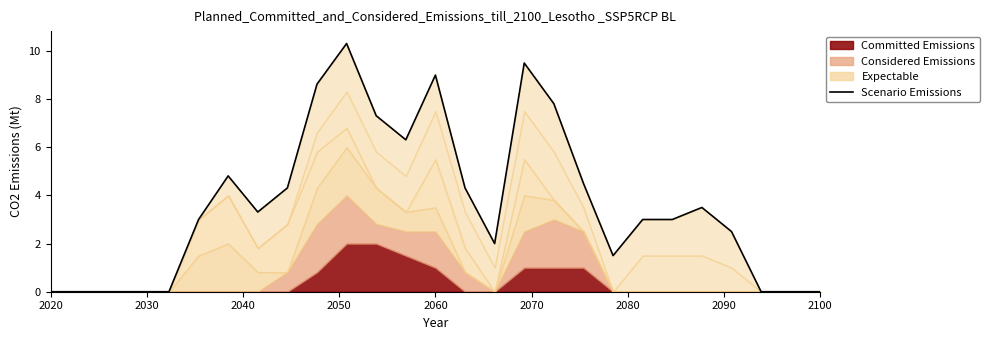

What is the difference between the values at 2050 and 13?

9.0